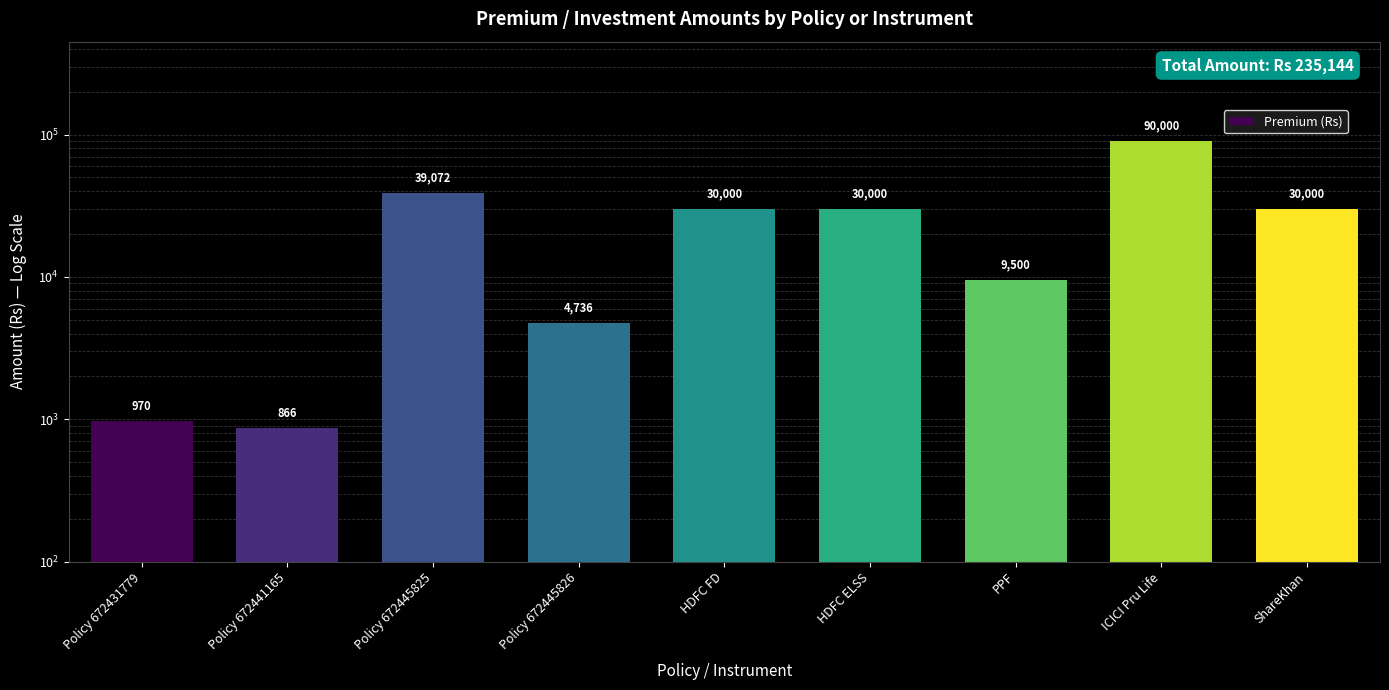

What is the average value?

26127